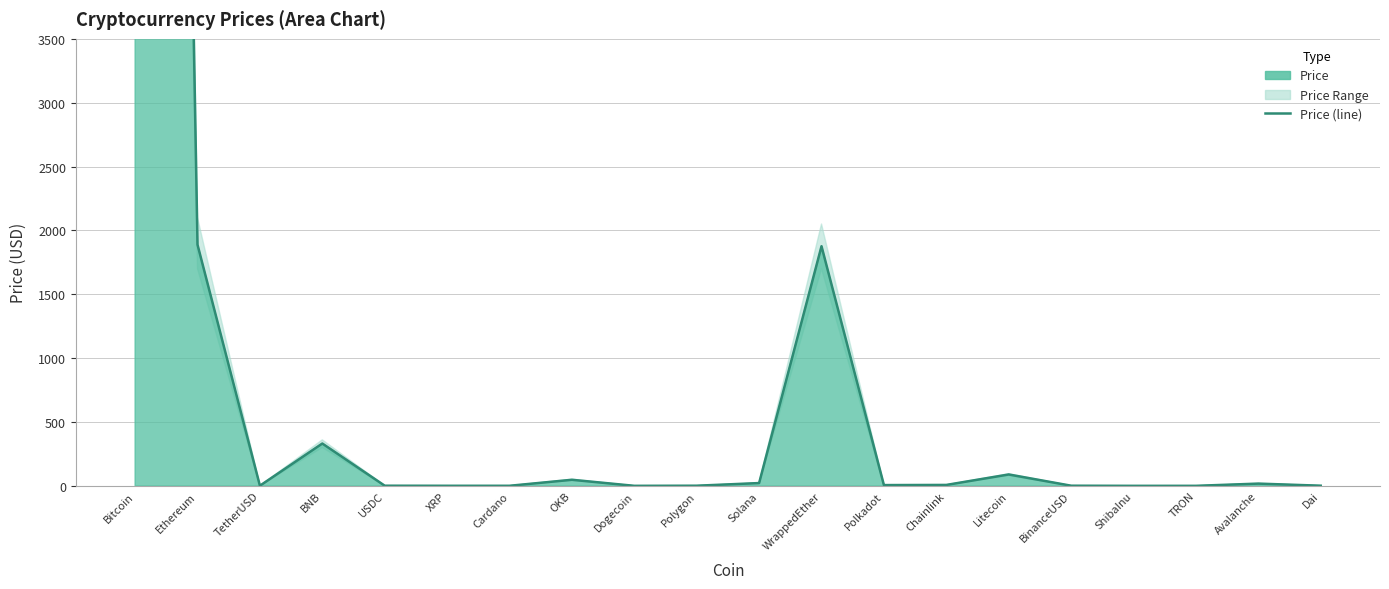

What is the ratio of the value at Avalanche to the value at Chainlink?

2.5